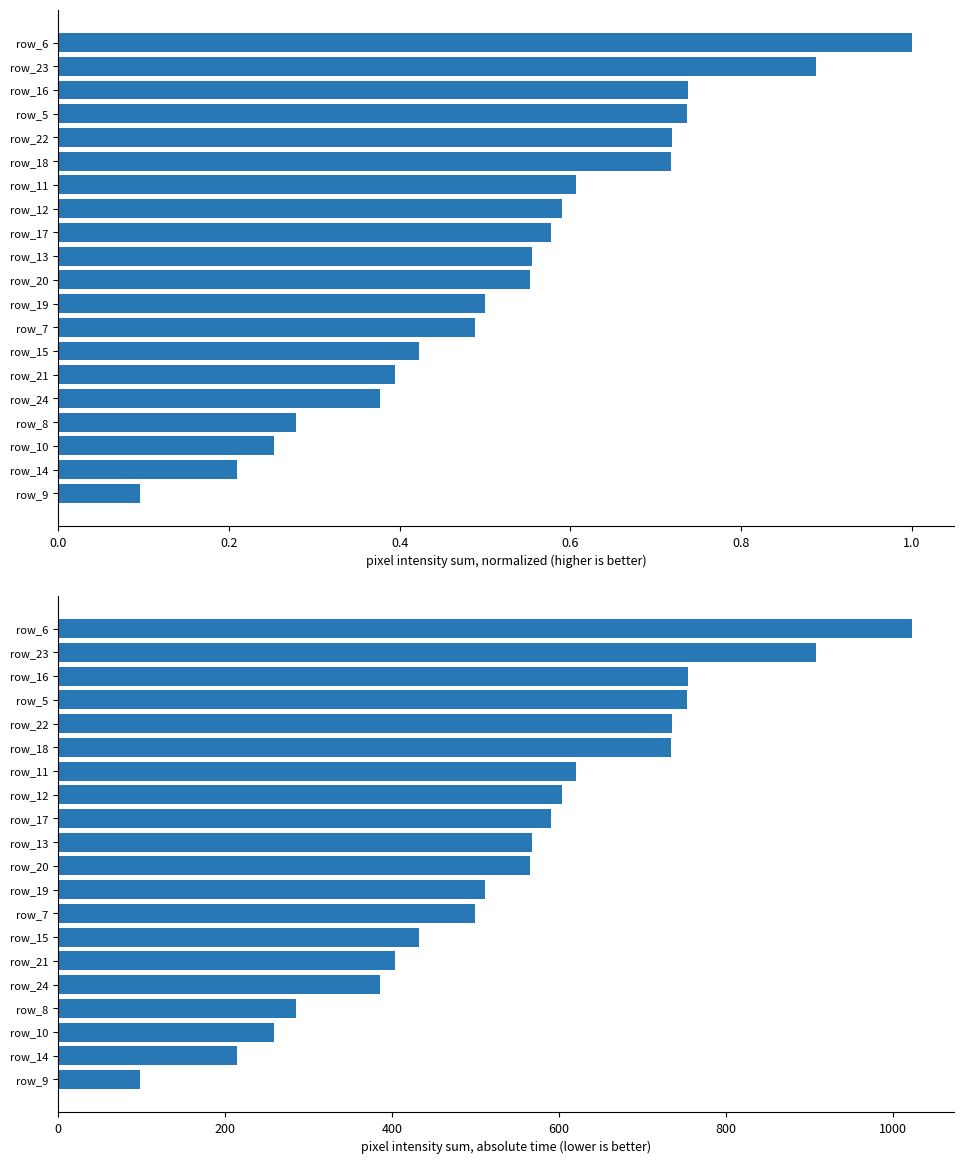

List the series in order of their overall mean, highest first.

absolute, normalized